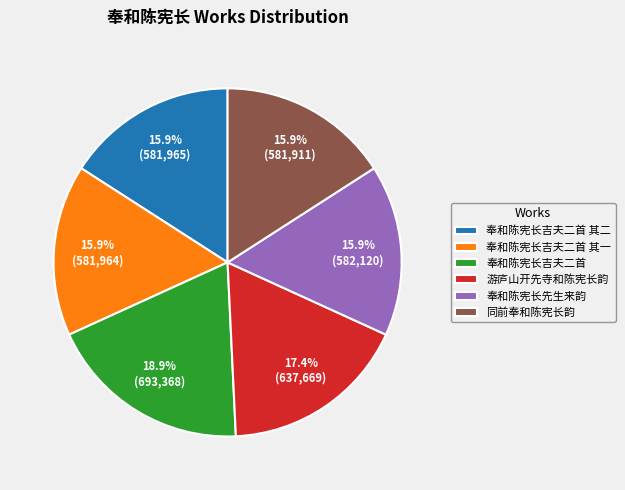

How many slices are in this pie chart?

6